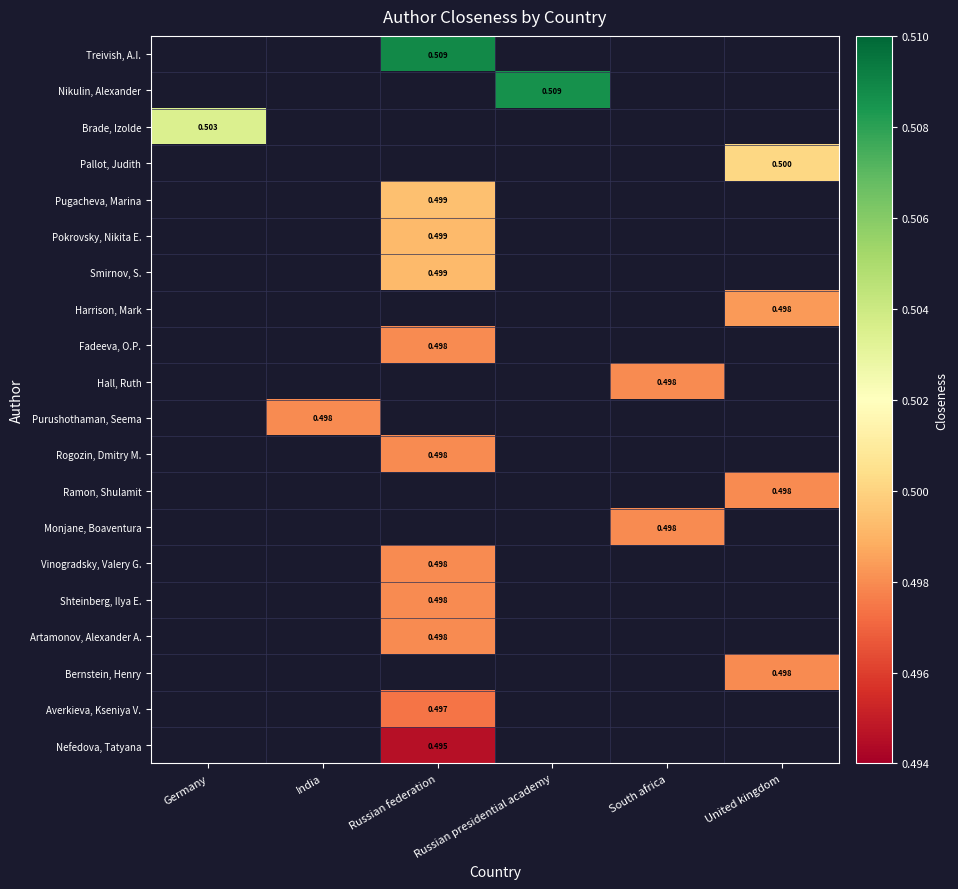

Which category has the lowest value across all series?

Russian federation